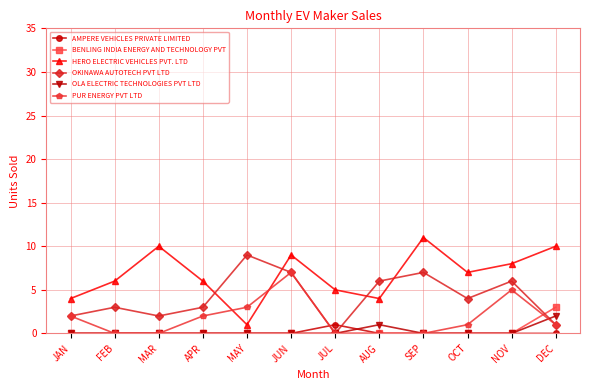

Which series has the largest total across all categories?

HERO ELECTRIC VEHICLES PVT. LTD